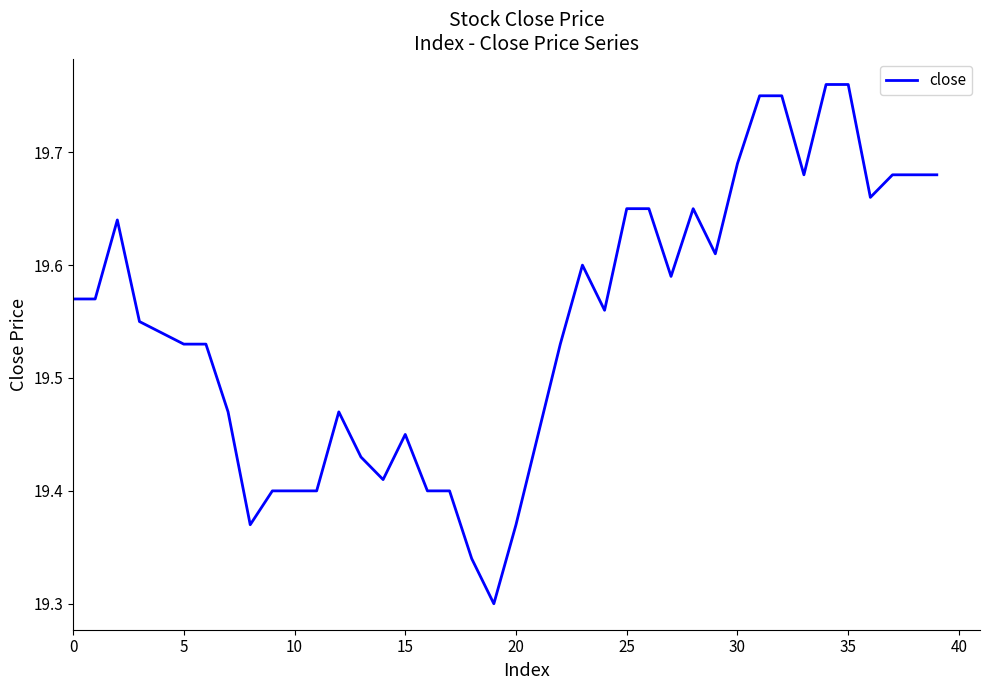

What is the difference between the maximum and minimum values?

0.5